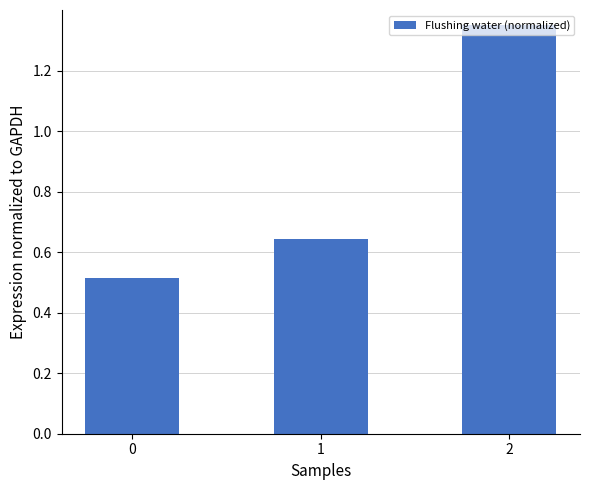

What is the difference between the maximum and minimum values?

0.8